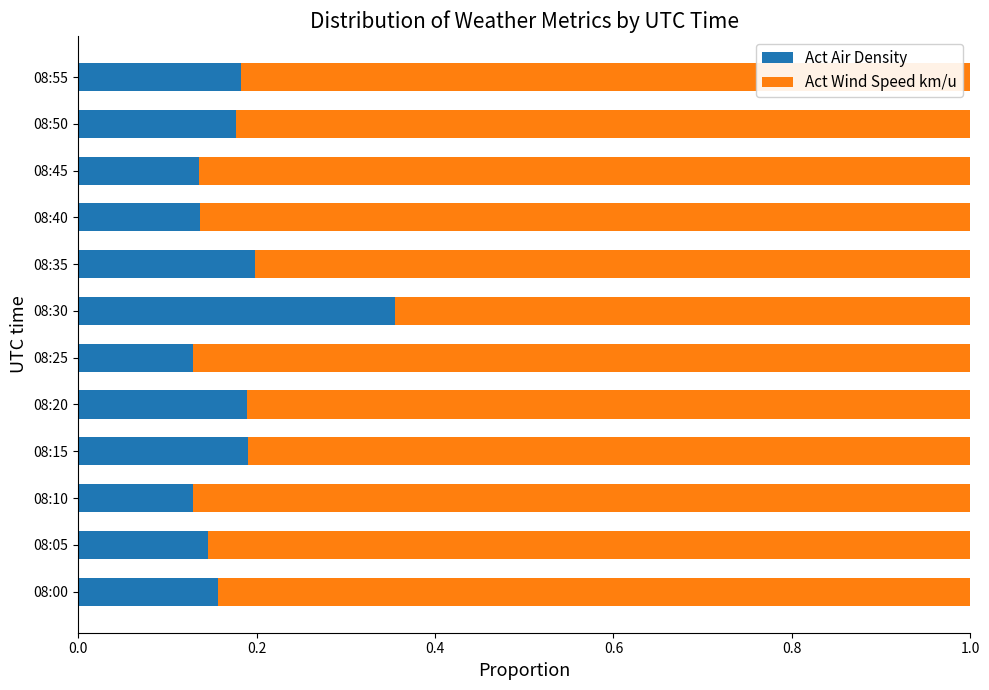

What are all the series names shown in the legend?

Act Air Density, Act Wind Speed km/u